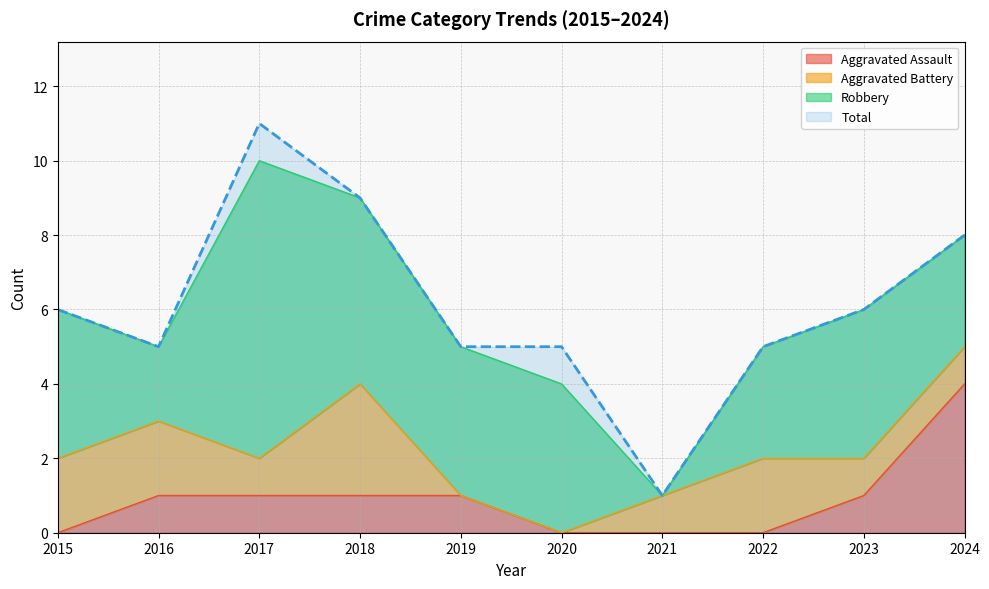

Between 2024 and 2018, which is larger?

2024